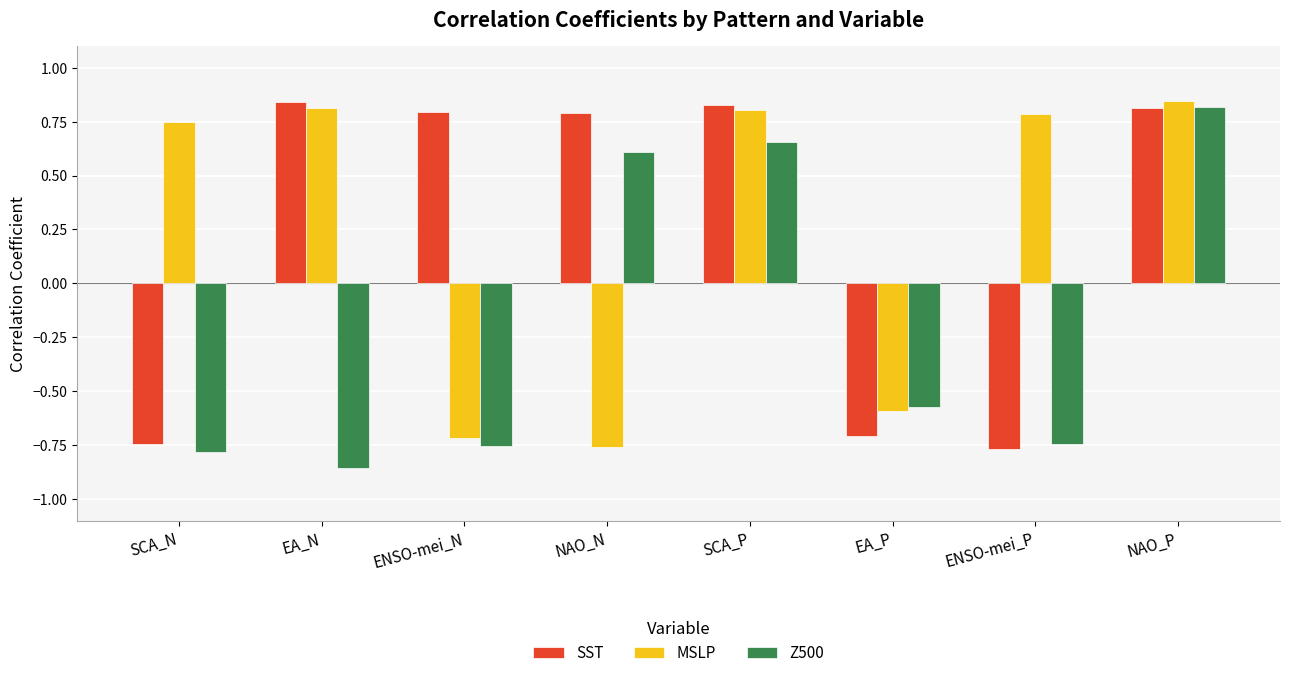

Which label corresponds to the smallest value in the chart?

EA_N